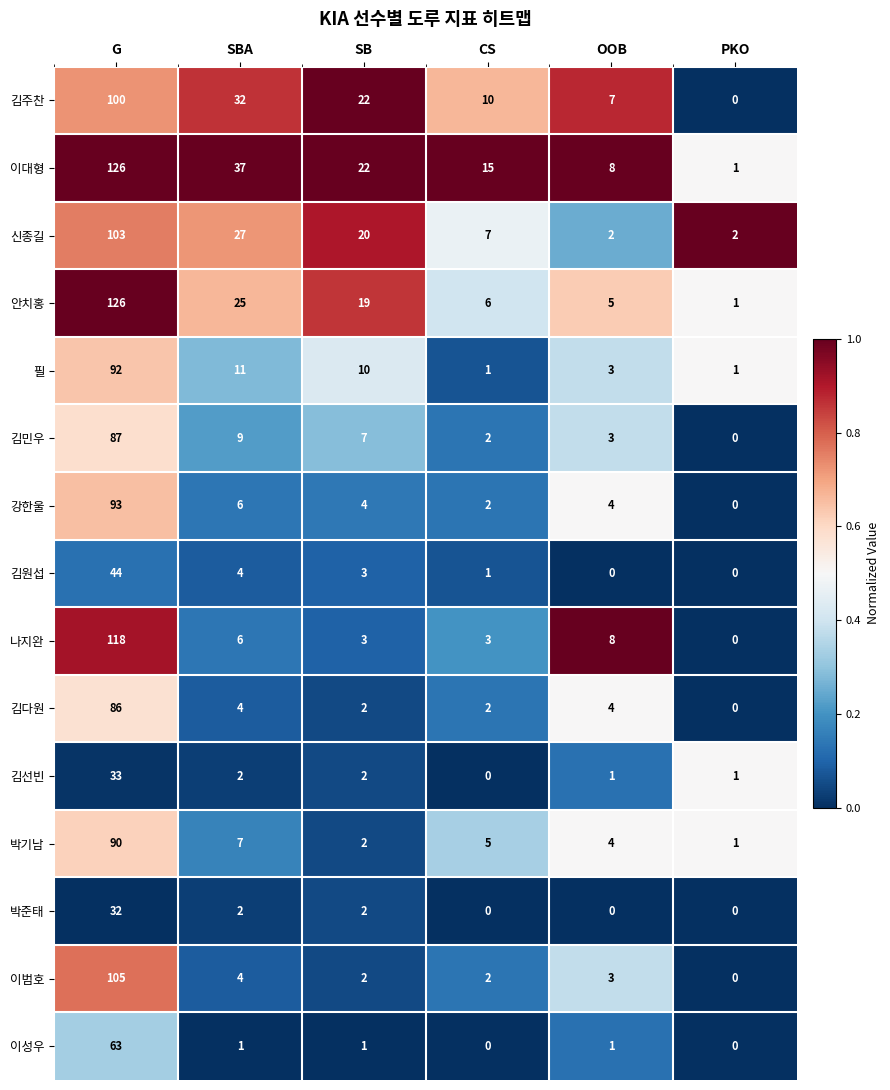

Rank the categories by 안치홍 value from lowest to highest.

PKO, OOB, CS, SB, SBA, G